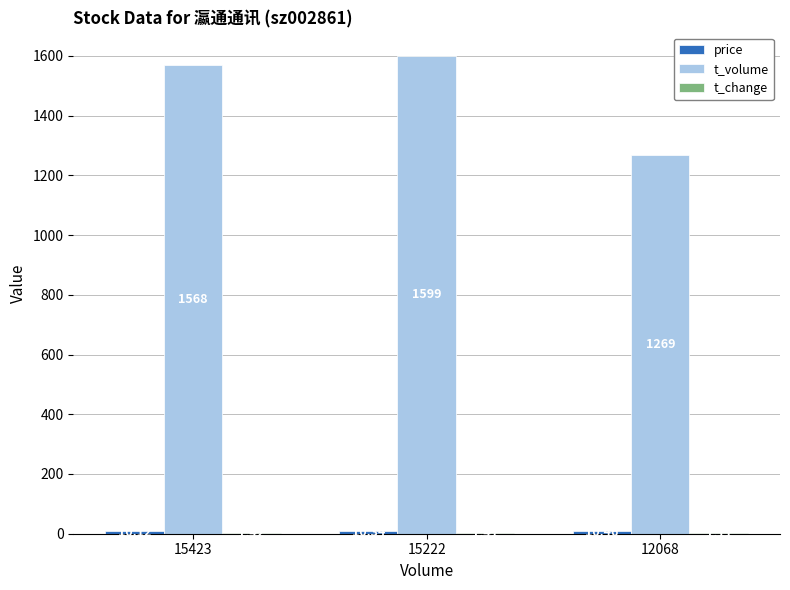

What is the sum of all t_volume values?

4436.0